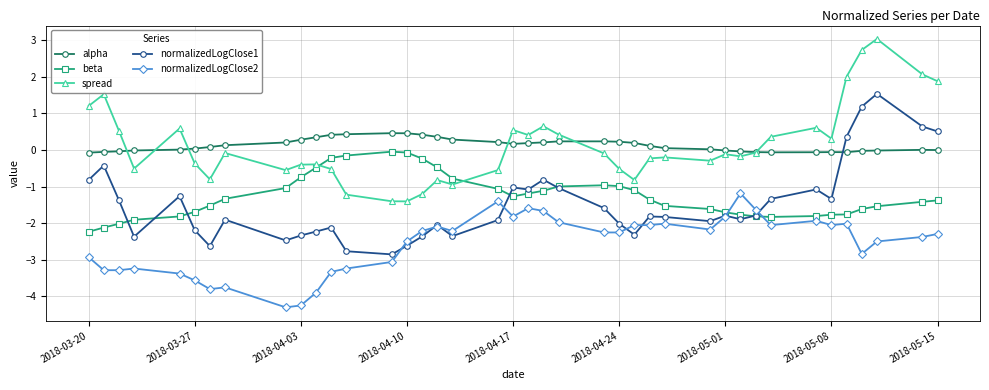

List the series in order of their peak value, highest first.

spread, normalizedLogClose1, alpha, beta, normalizedLogClose2